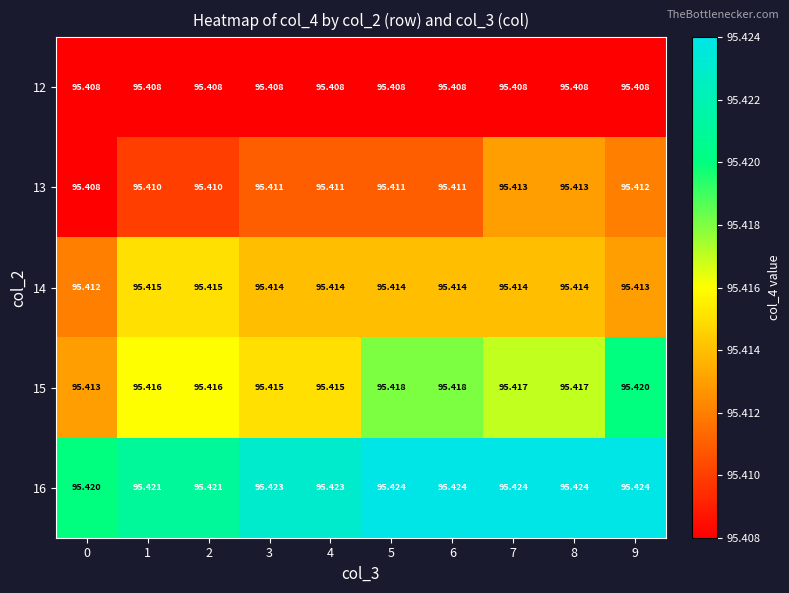

Is the value of 16 at 1 greater than the value of 14 at 1?

Yes